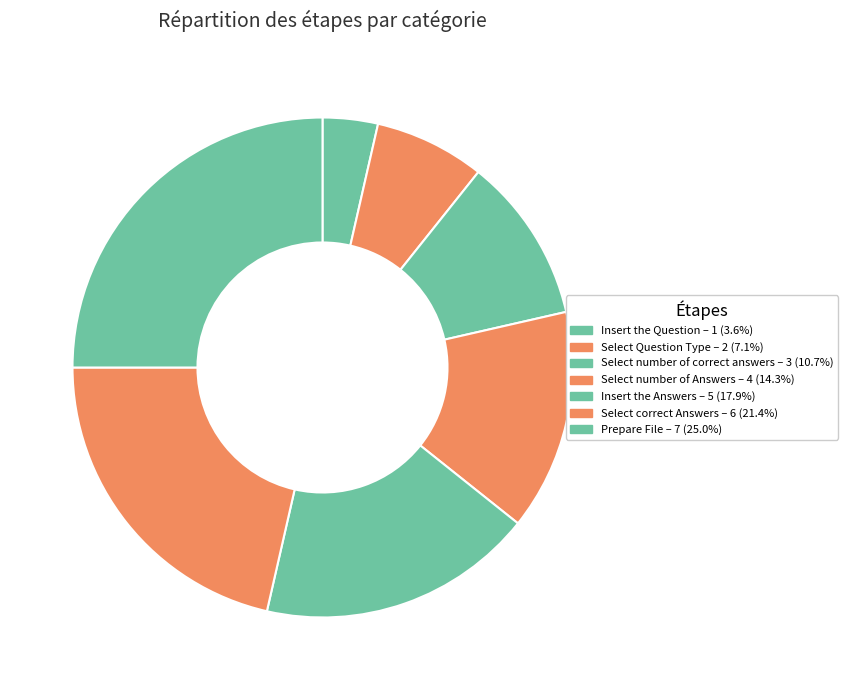

The Select number of correct answers slice represents 24% of the pie. True or false?

False